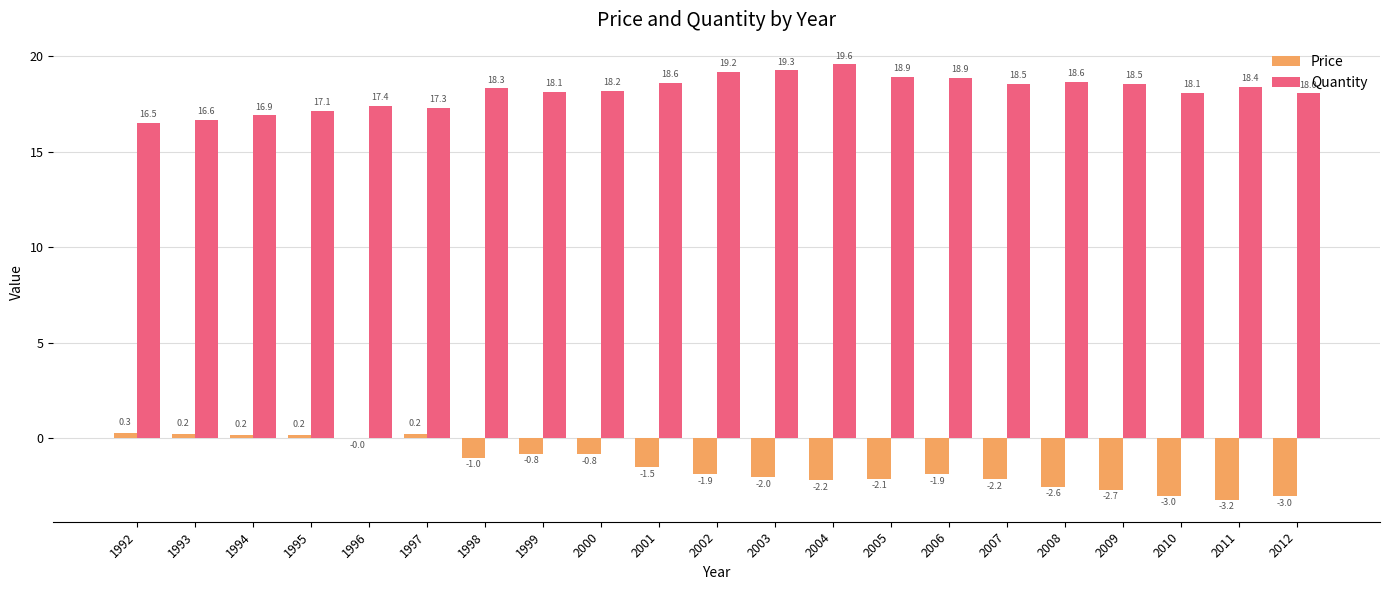

The value of Quantity at 1992 is 7.8. True or false?

False